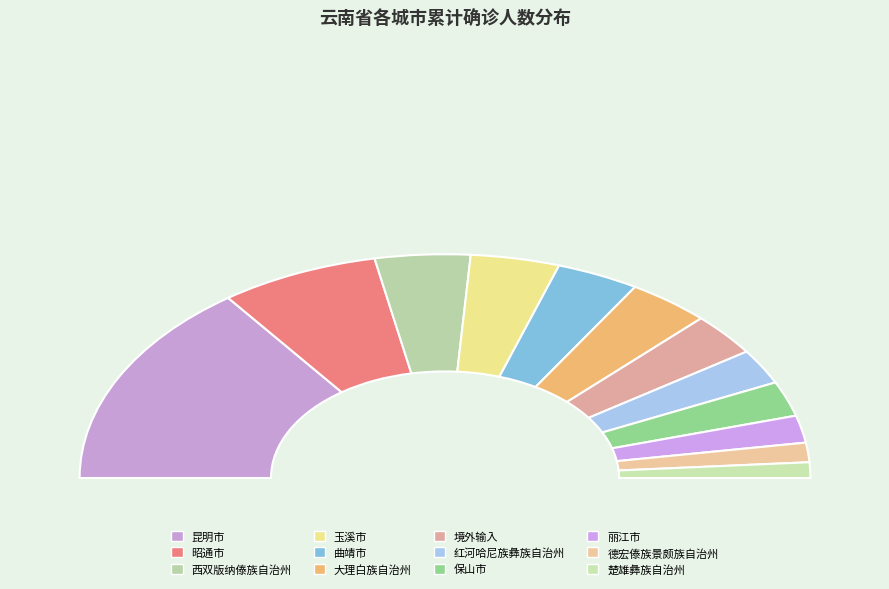

Combined, do 大理白族自治州 and 西双版纳傣族自治州 account for over 50%?

No